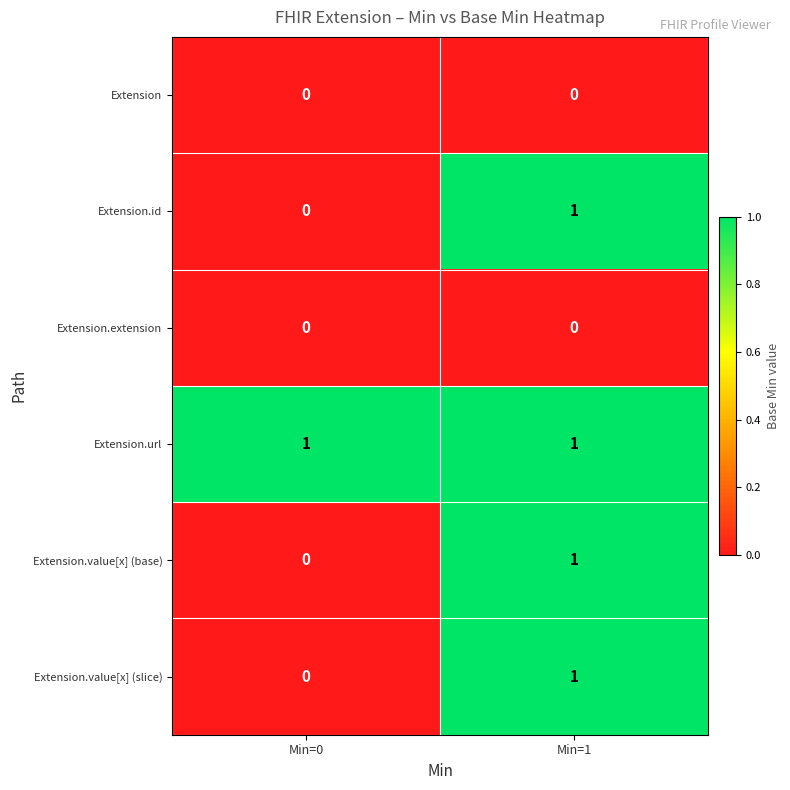

At which category is the sum across all series the highest?

Min=1